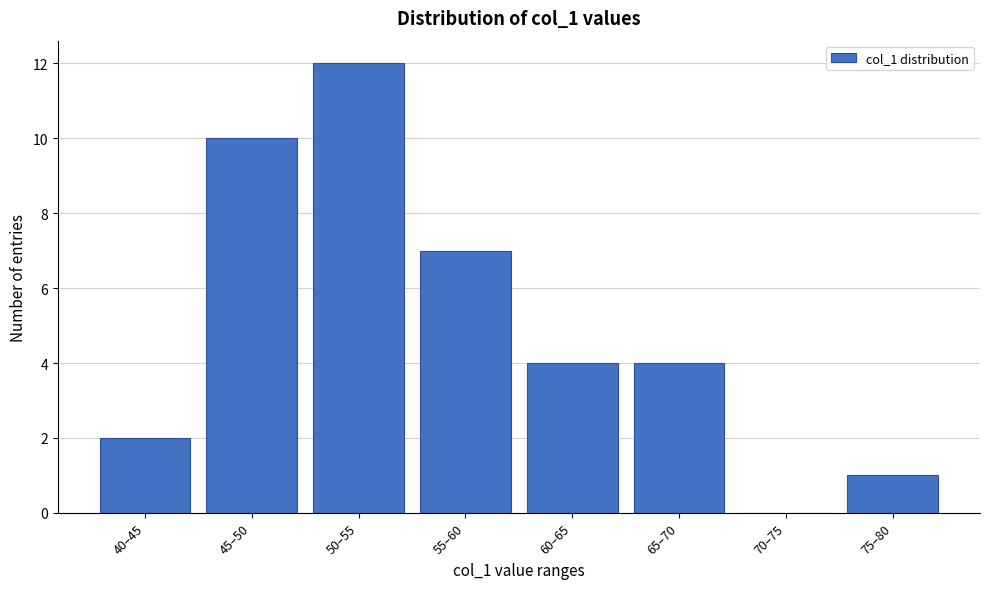

Which has a higher value, 40–45 or 75–80?

40–45